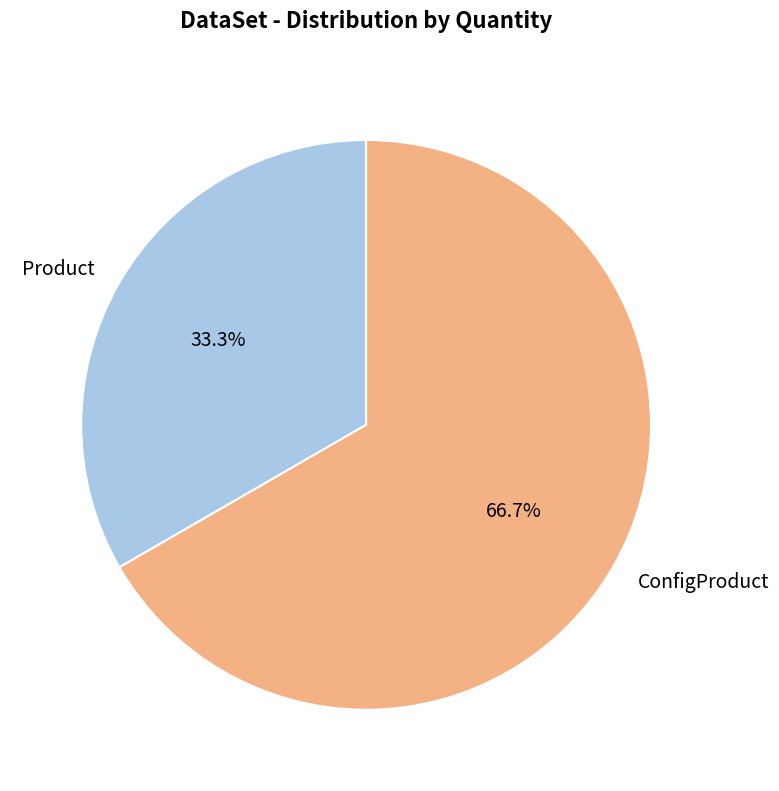

How many segments does this pie chart have?

2